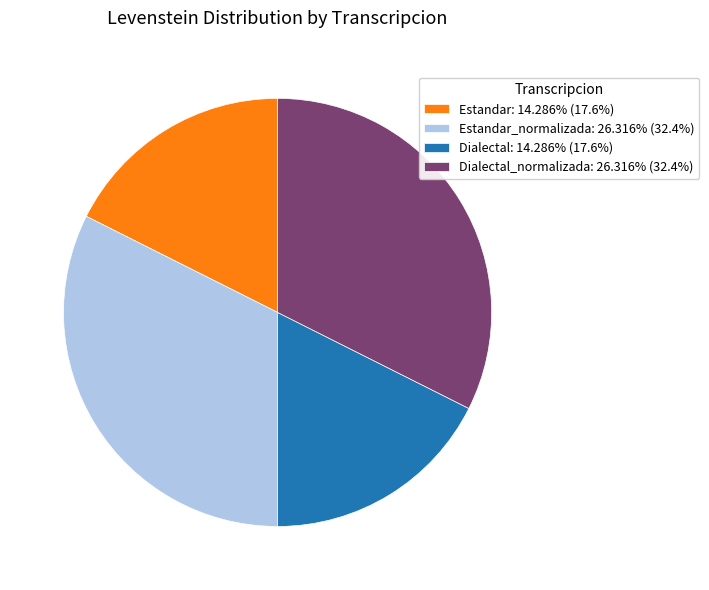

What is the ratio of the value at Dialectal_normalizada: 26.316% (32.4%) to the value at Estandar: 14.286% (17.6%)?

1.8